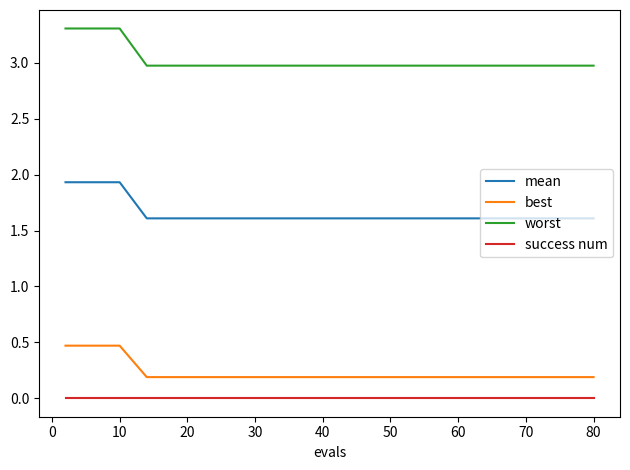

True or false: worst and mean cross at least once.

False